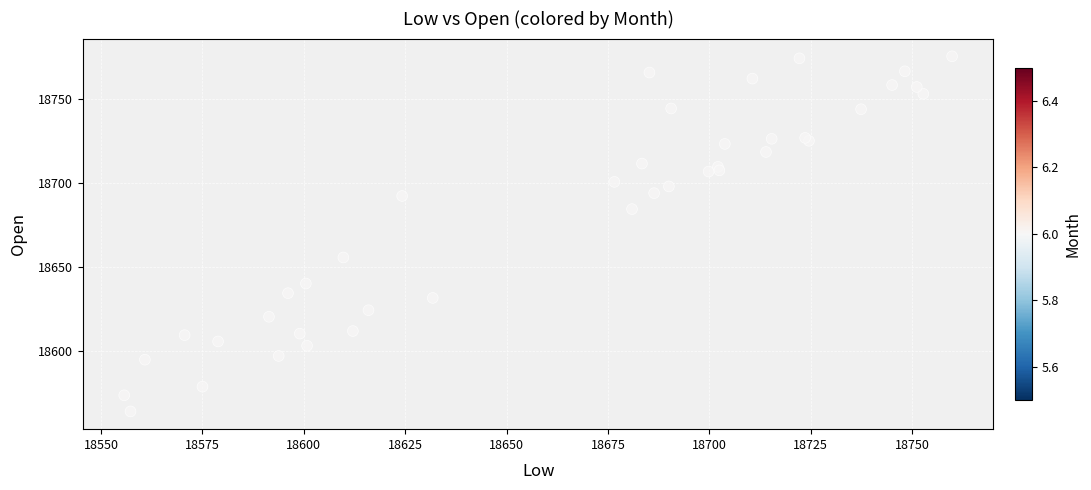

What Y value in the scatter plot is closest to 18669?

18655.9